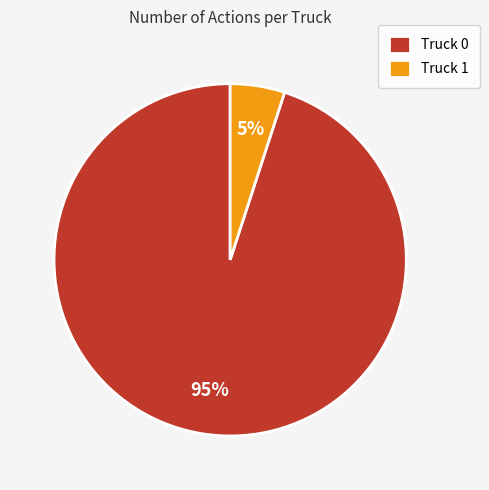

To the nearest percent, what is the difference between the Truck 0 and Truck 1 slice percentages?

90%